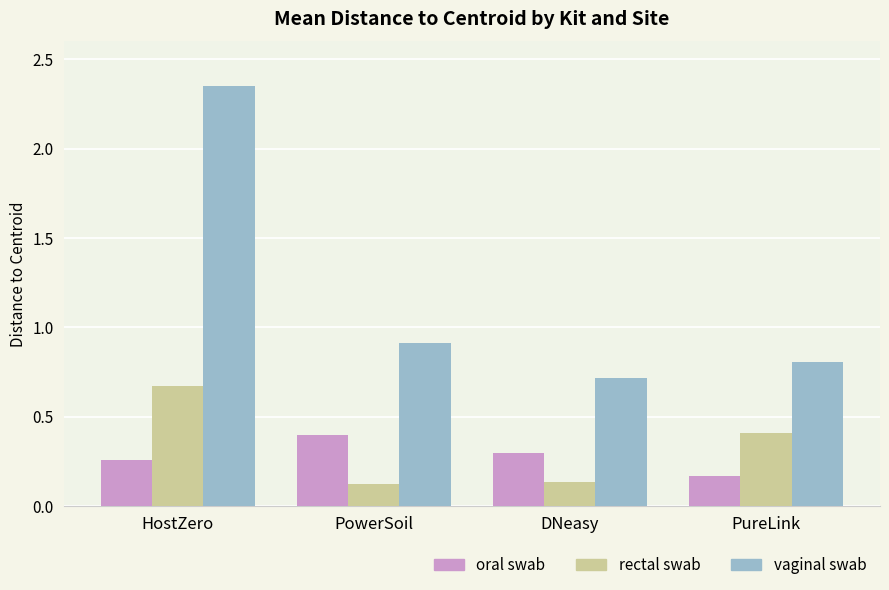

Rank the series by their maximum value, from highest to lowest.

vaginal swab, rectal swab, oral swab